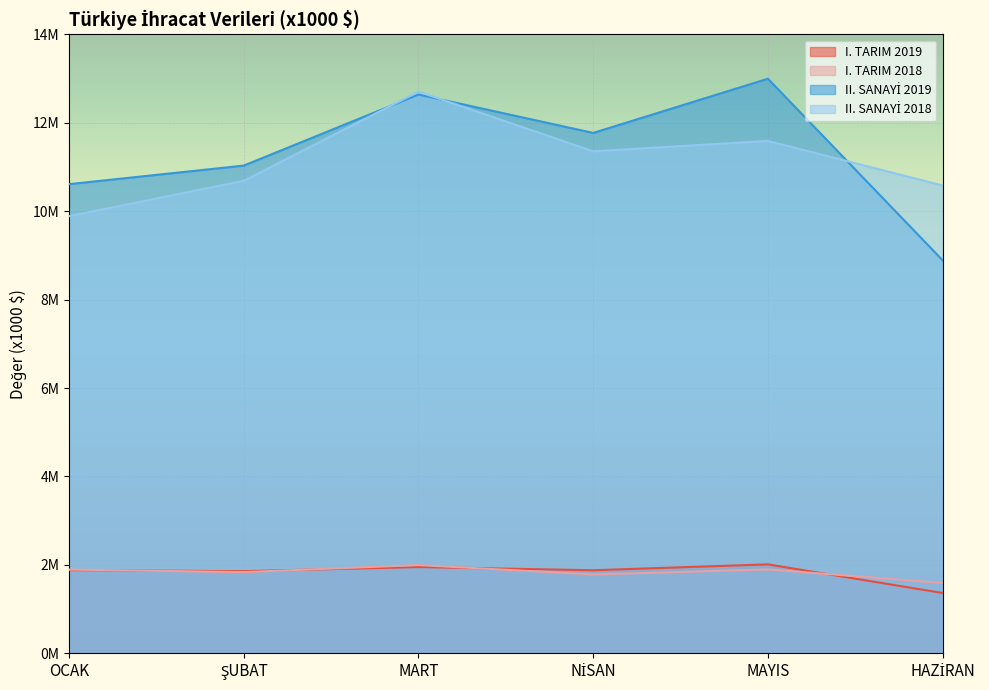

At how many categories does at least one series exceed 2263257?

6